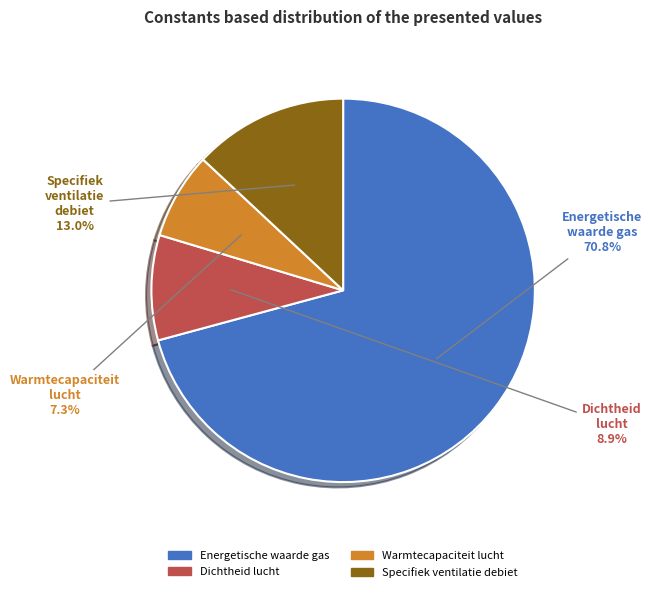

How many segments does this pie chart have?

4